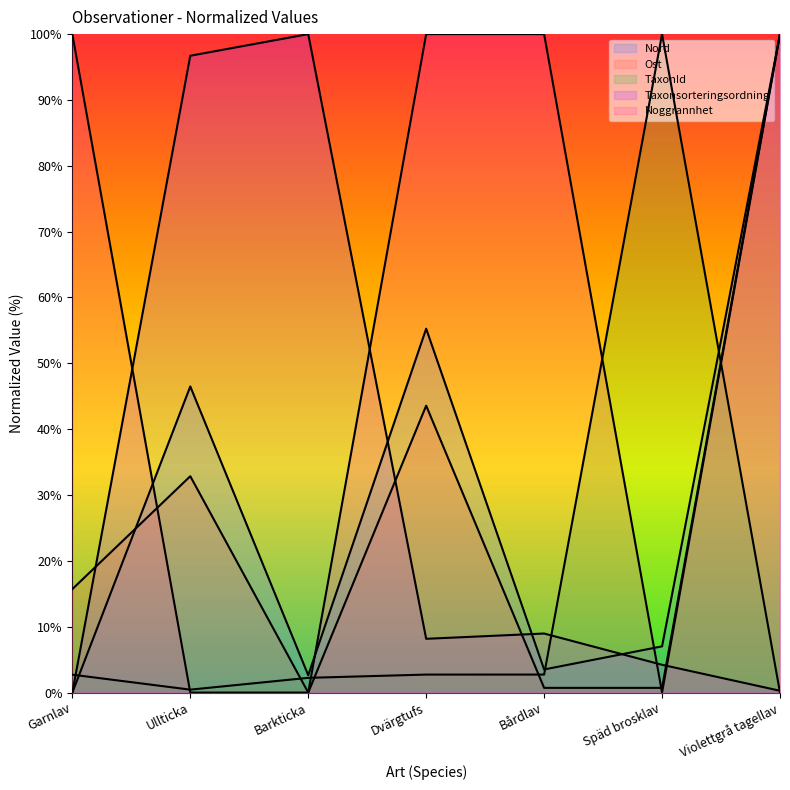

What is the value of the TaxonId point at the 2nd from the left?

0.4